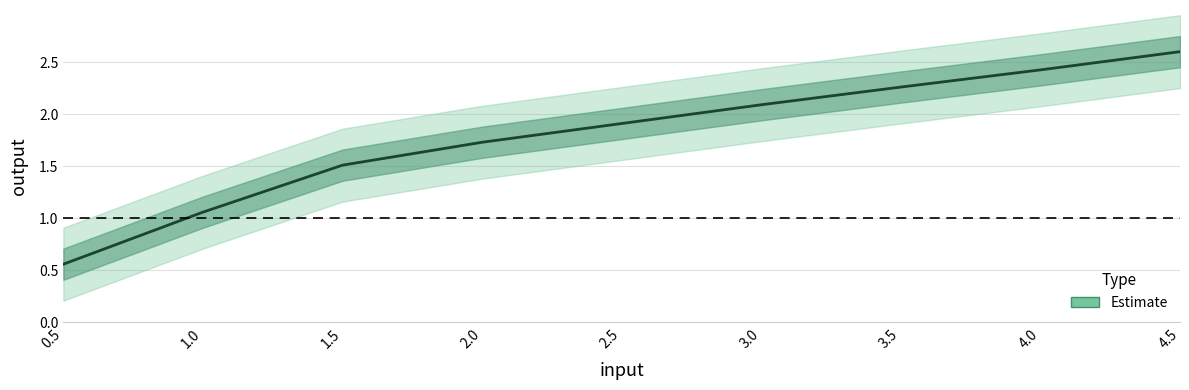

Which category has the highest value across all series?

4.5